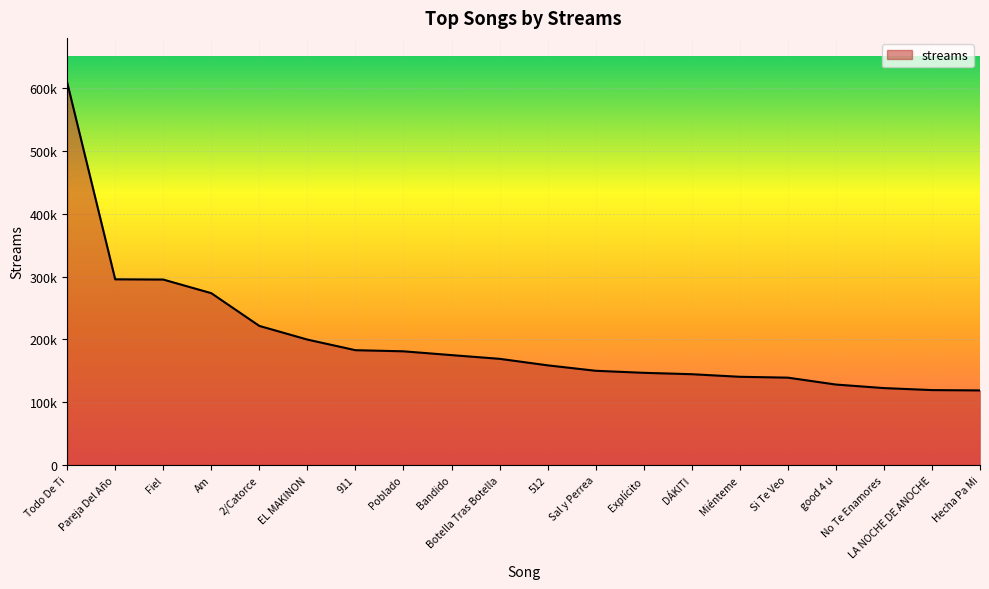

At which label does the data first exceed 169104?

Todo De Ti